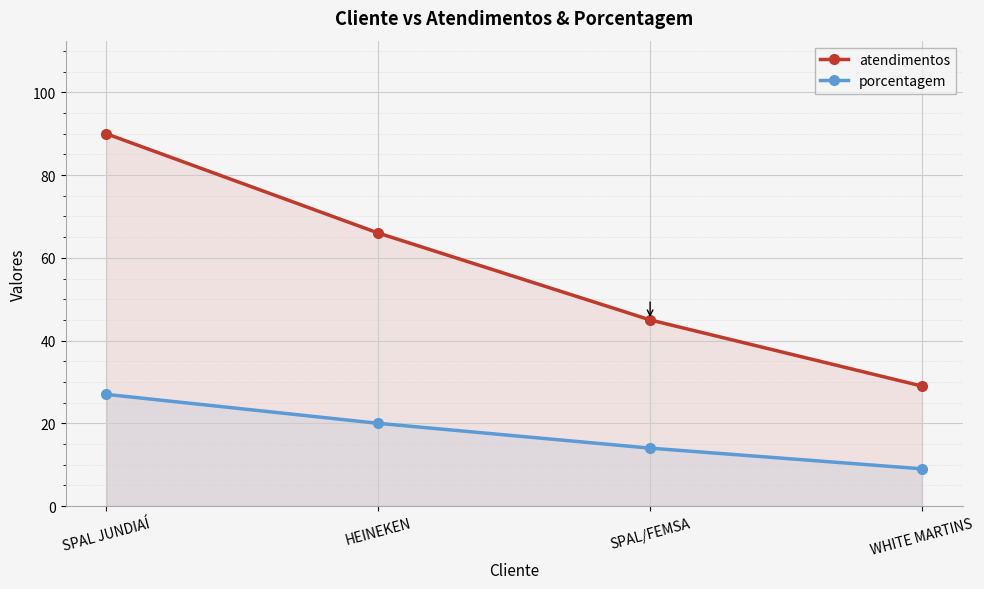

Count the number of data series in this chart.

2